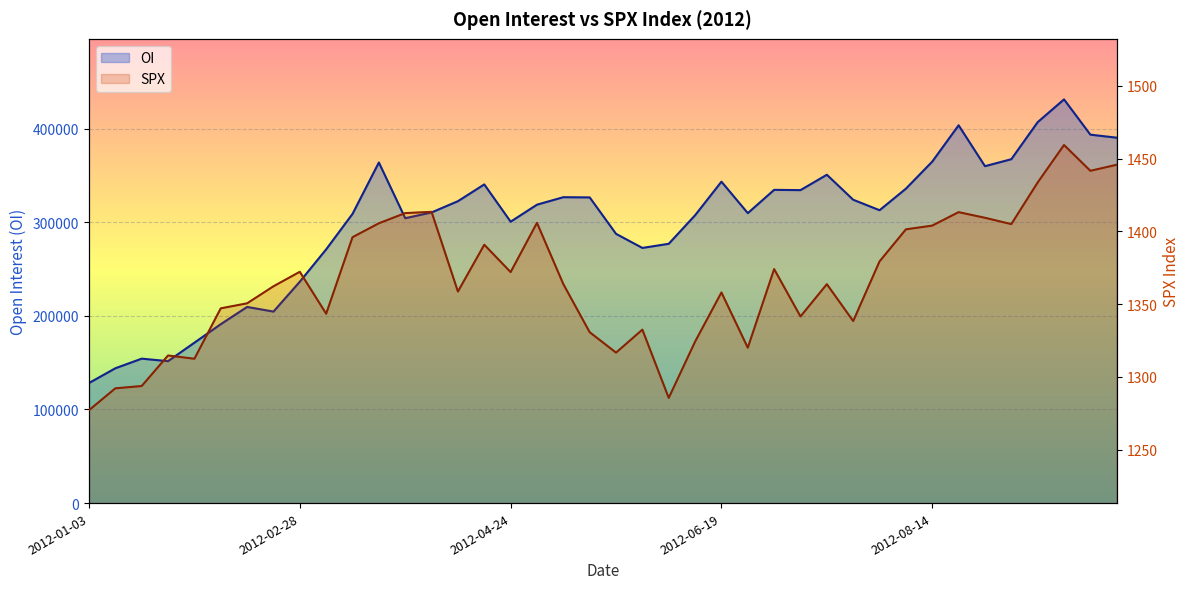

Is it true that OI equals 159310.3 at 35?

False